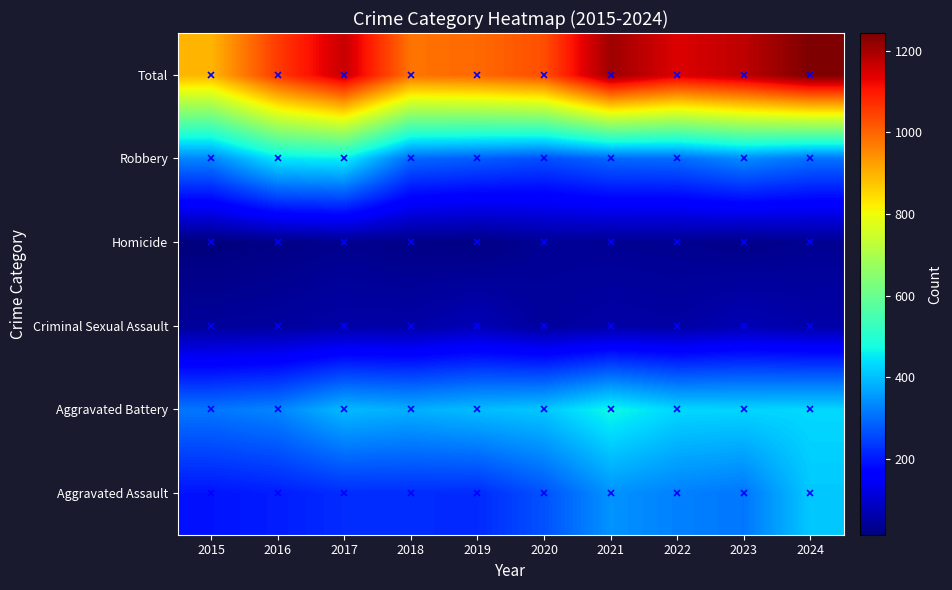

Reading right to left, list all the values displayed in this chart.

Aggravated Assault: 2024=411	2023=312	2022=325	2021=347	2020=268	2019=220	2018=222	2017=222	2016=204	2015=192
Aggravated Battery: 2024=430	2023=426	2022=429	2021=470	2020=410	2019=397	2018=381	2017=394	2016=330	2015=313
Criminal Sexual Assault: 2024=61	2023=73	2022=55	2021=60	2020=48	2019=76	2018=59	2017=60	2016=50	2015=46
Homicide: 2024=36	2023=28	2022=35	2021=38	2020=40	2019=21	2018=25	2017=33	2016=24	2015=15
Robbery: 2024=305	2023=336	2022=298	2021=293	2020=263	2019=280	2018=294	2017=456	2016=446	2015=329
Total: 2024=1243	2023=1175	2022=1142	2021=1208	2020=1029	2019=994	2018=981	2017=1165	2016=1054	2015=895